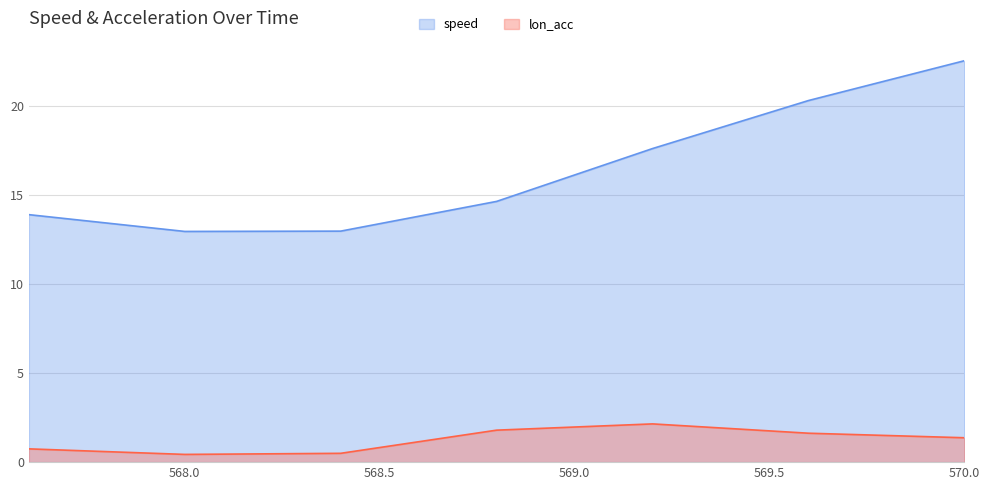

Reading left to right, transcribe all the data shown in this chart.

speed: 13.9	13.0	13.0	14.6	17.6	20.3	22.5
lon_acc: 0.7	0.4	0.5	1.8	2.1	1.6	1.4